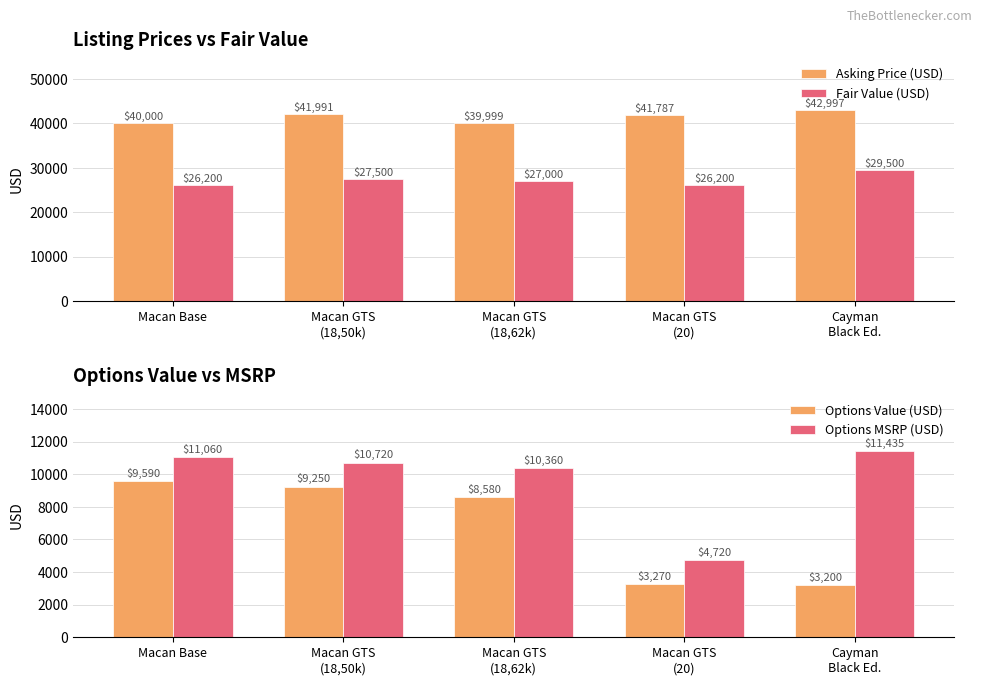

Between Macan GTS
(18,50k) and Cayman
Black Ed., which is larger?

Cayman
Black Ed.